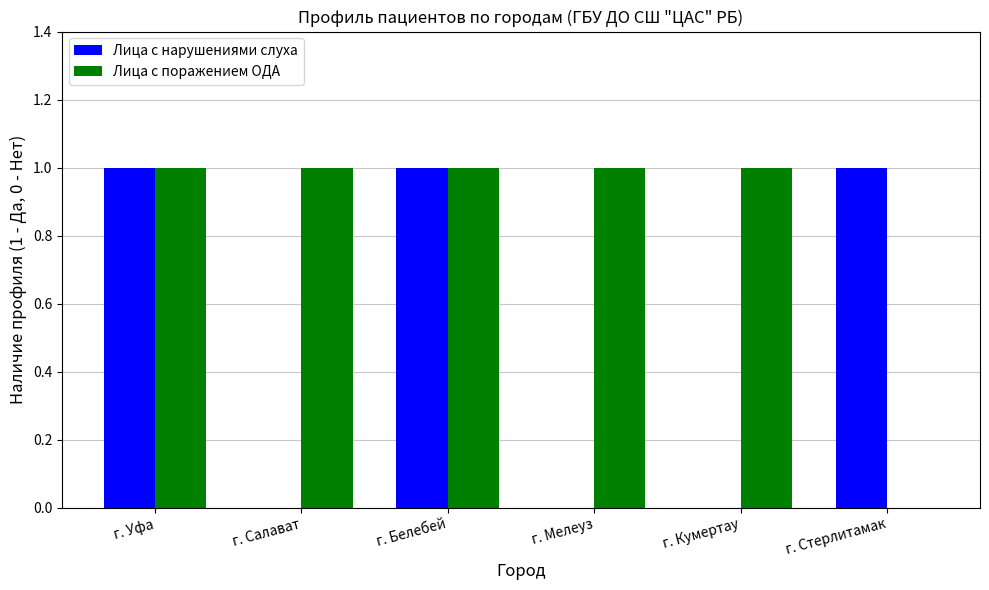

Between г. Уфа and г. Стерлитамак, which series saw the biggest shift?

Лица с поражением ОДА